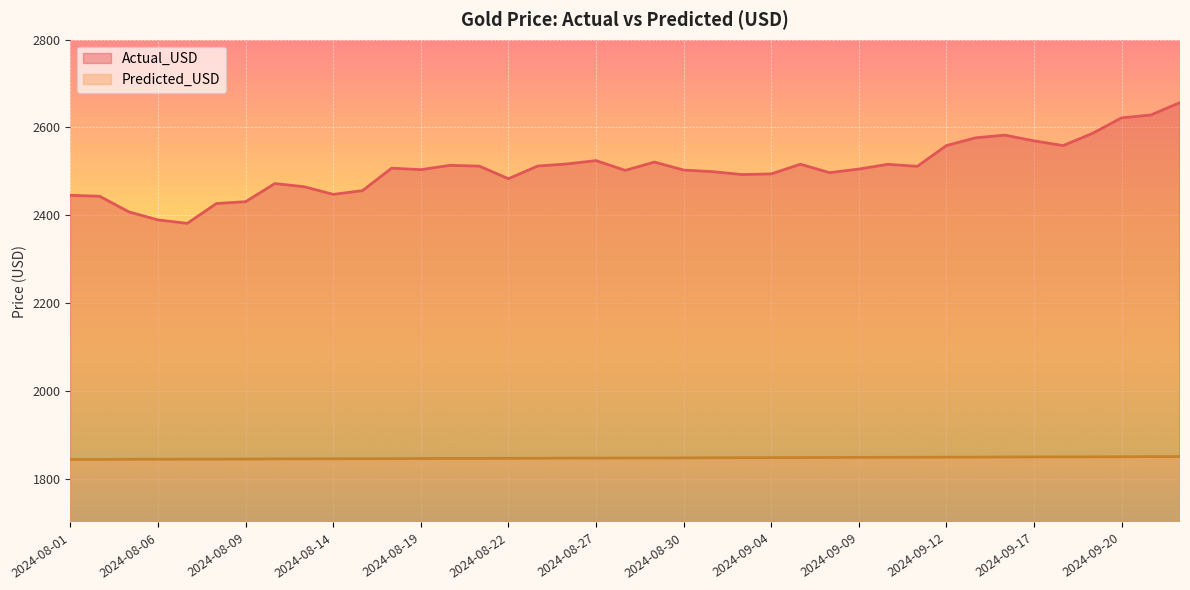

Between 2024-09-03 and 2024-09-10, which is larger?

2024-09-10